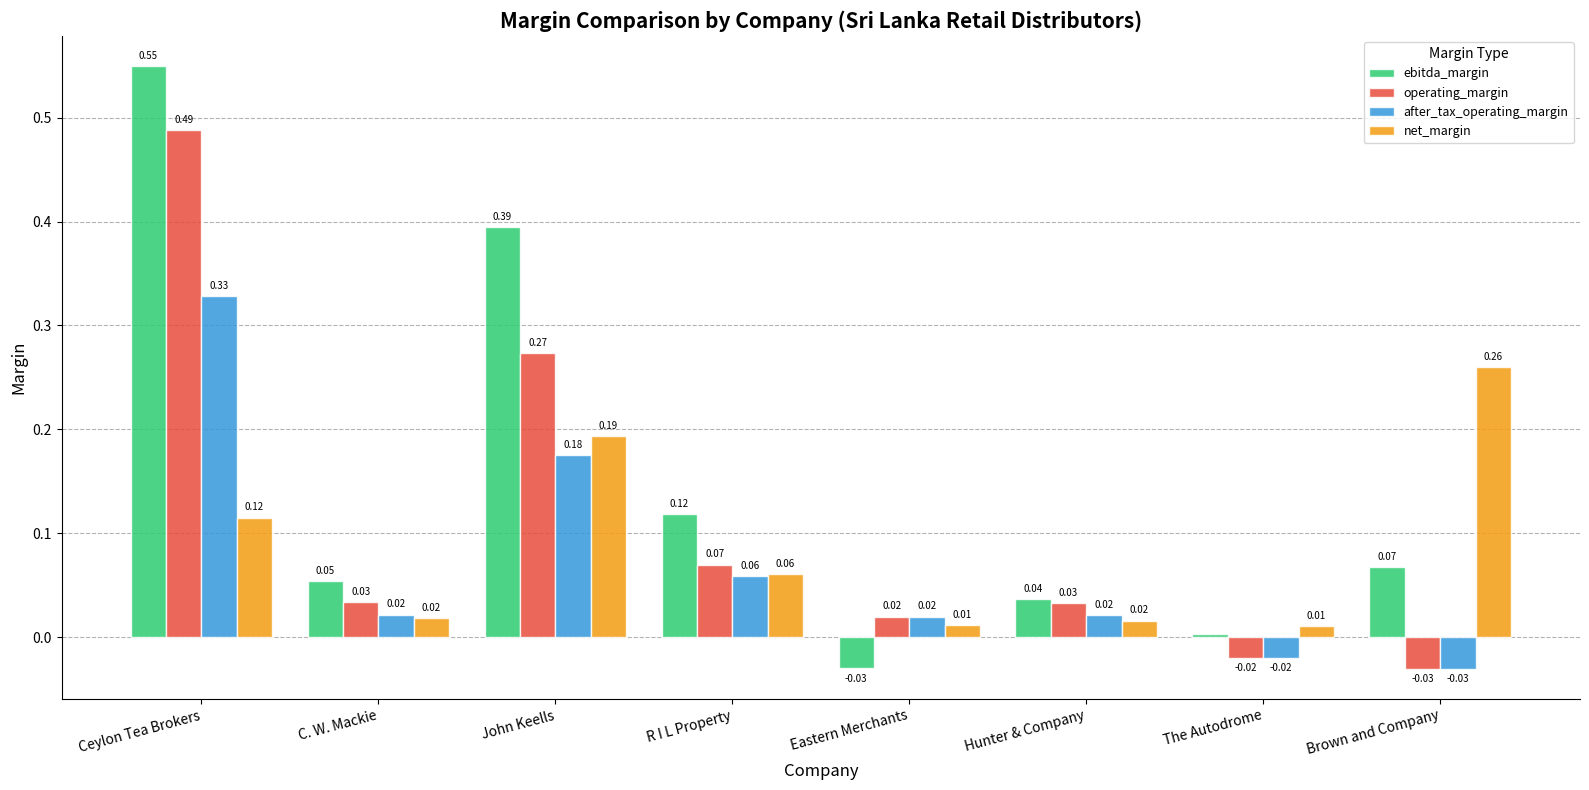

What is the sum of all operating_margin values?

0.9